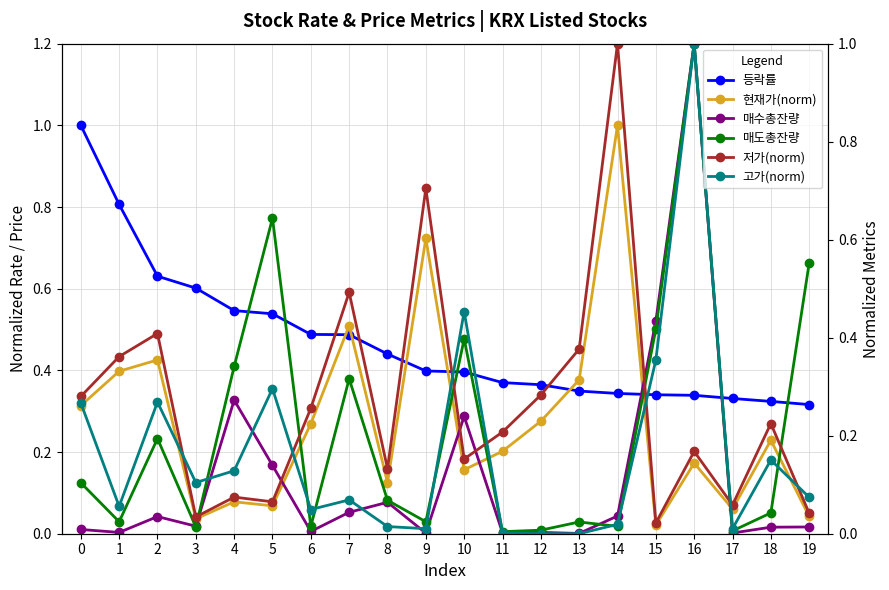

Is the value of 저가(norm) at 4 greater than the value of 등락률 at 15?

No